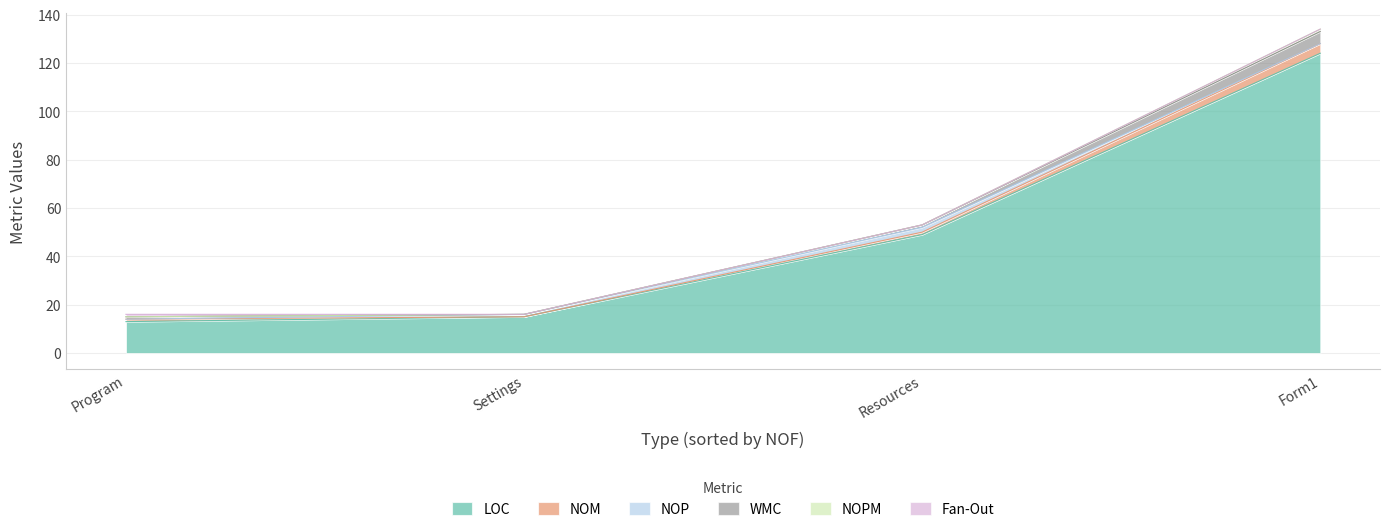

Count the Fan-Out values in the range 0 to 1.

4